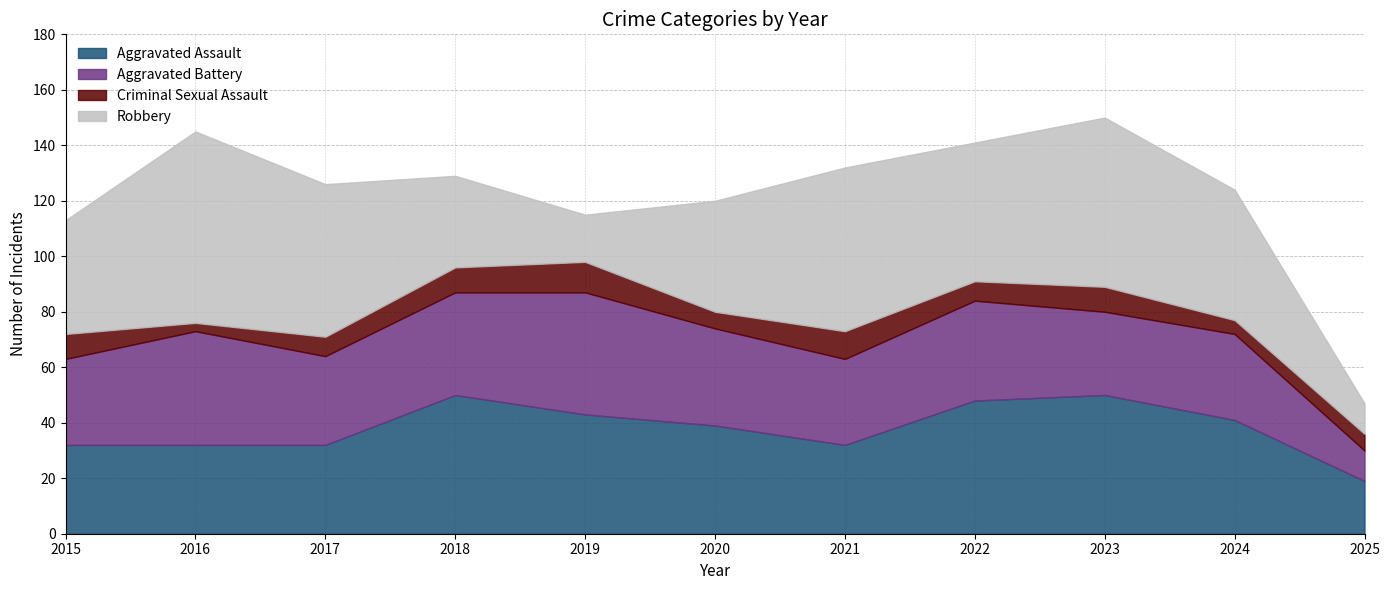

True or false: Aggravated Assault and Criminal Sexual Assault intersect in this chart.

False